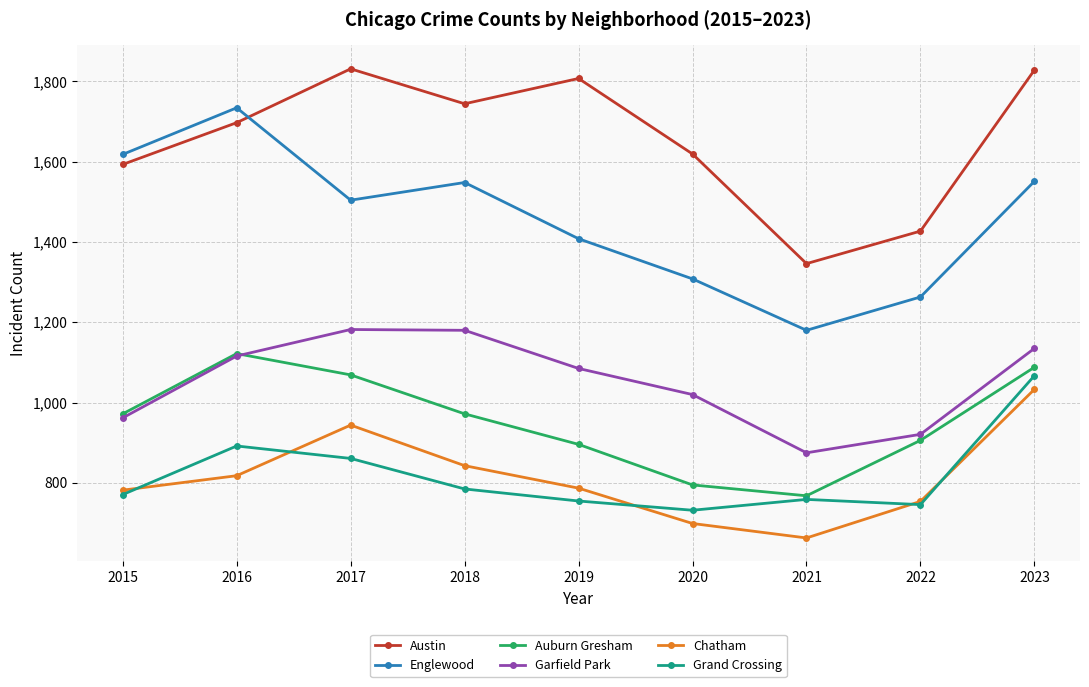

Count the number of categories in the chart.

9